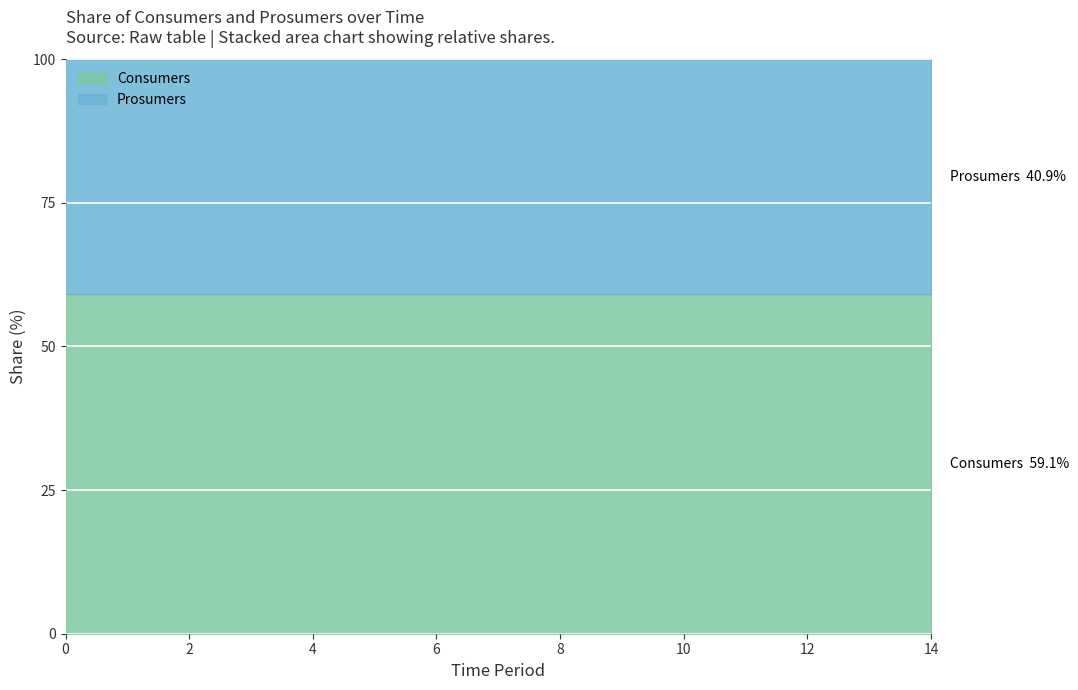

What is the total value across all series at 0?

100.0